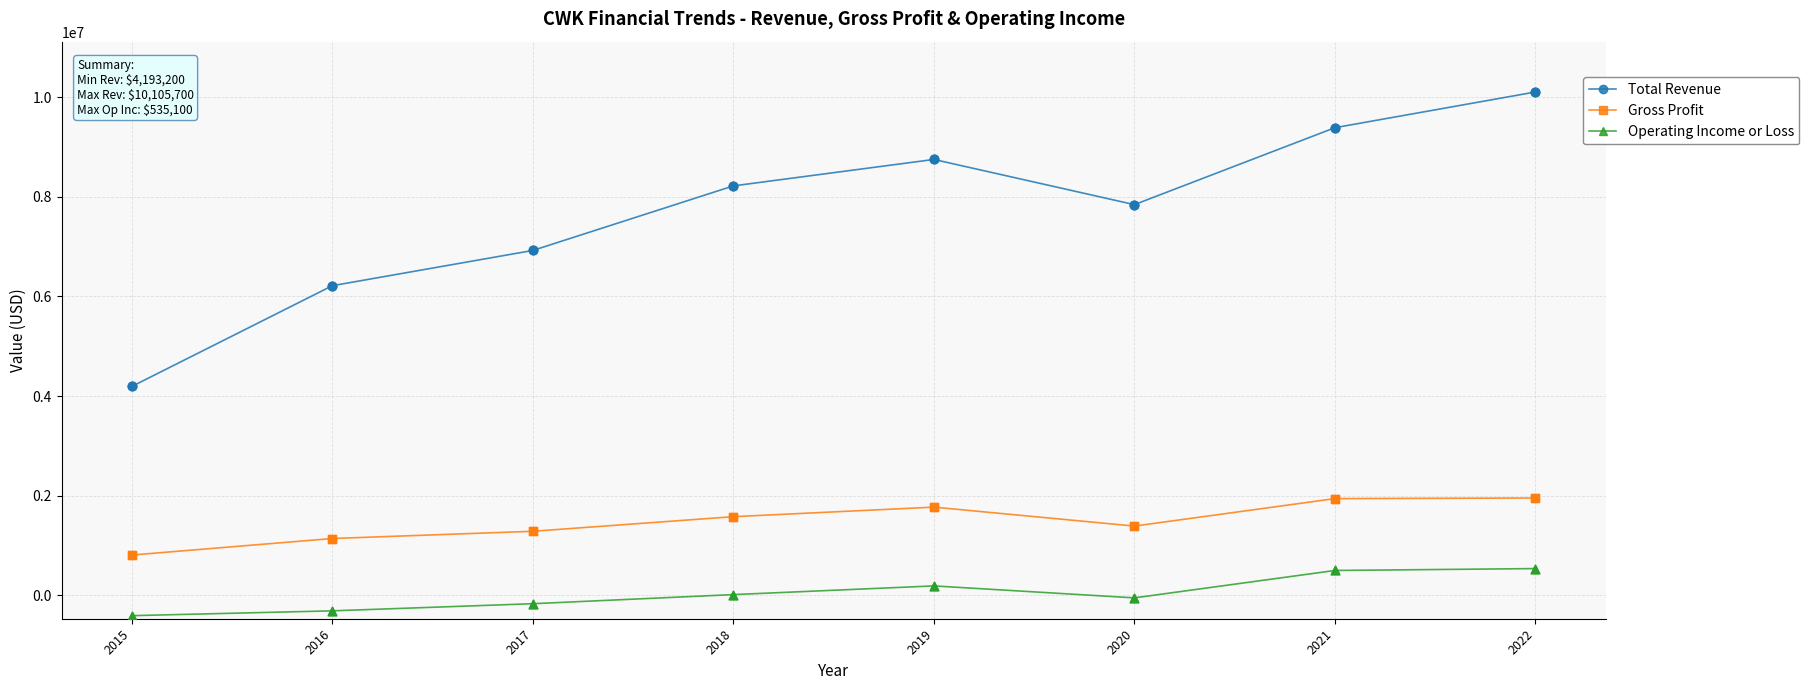

Between 2015 and 2021, which series saw the biggest shift?

Total Revenue